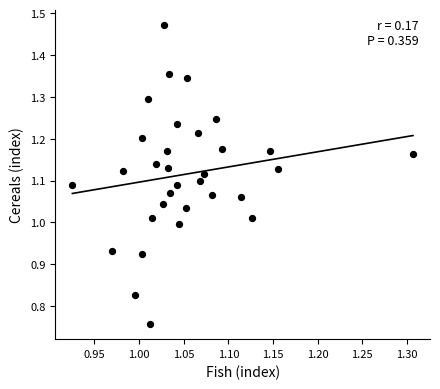

What is the range of Y values (max minus min)?

0.7